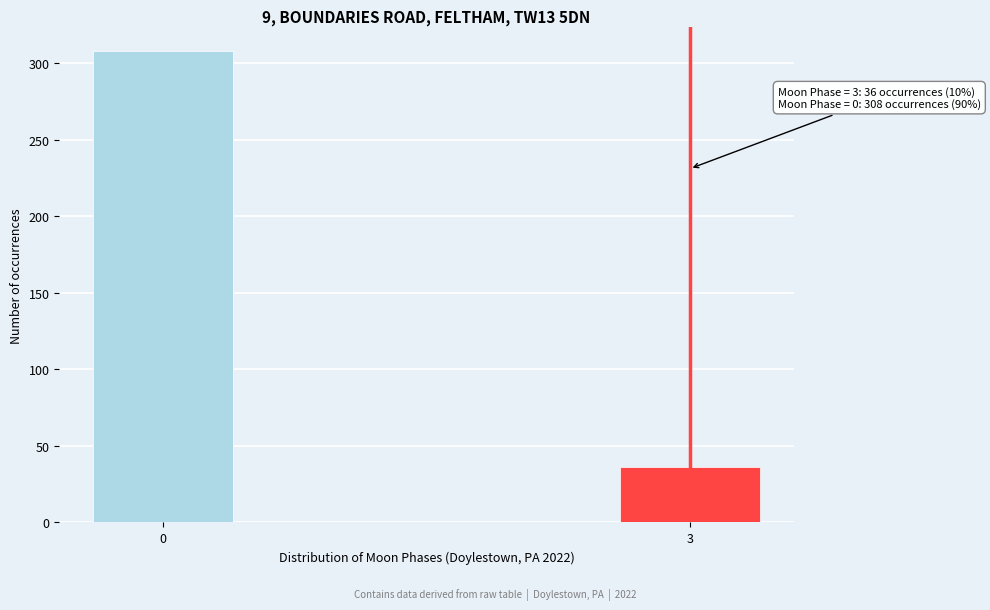

Reading right to left, what are all the values shown in this chart?

36	308